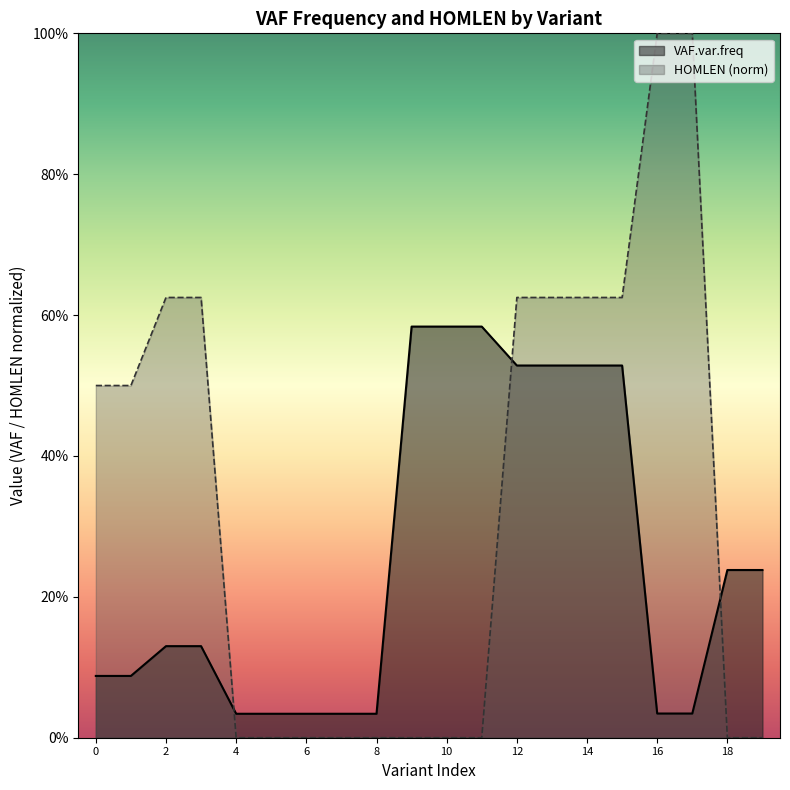

Reading left to right, list all the values displayed in this chart.

VAF.var.freq: 0.1	0.1	0.1	0.1	0.0	0.0	0.0	0.0	0.0	0.6	0.6	0.6	0.5	0.5	0.5	0.5	0.0	0.0	0.2	0.2
HOMLEN: 0.5	0.5	0.6	0.6	0.0	0.0	0.0	0.0	0.0	0.0	0.0	0.0	0.6	0.6	0.6	0.6	1.0	1.0	0.0	0.0